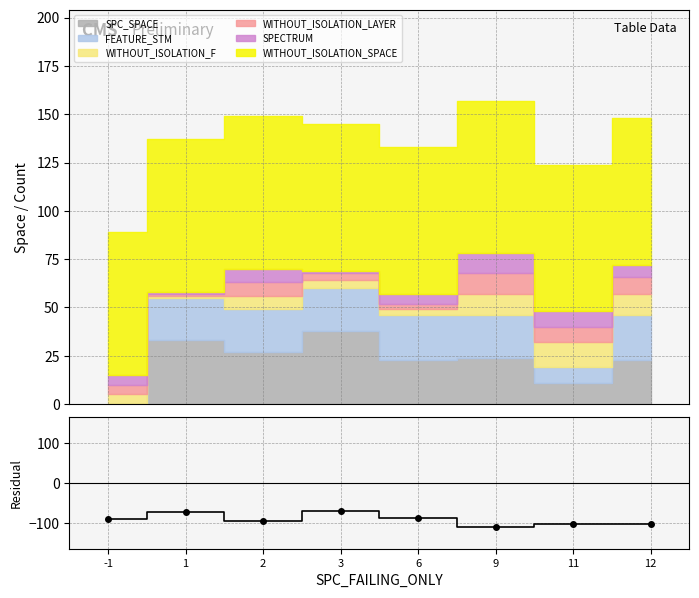

What is the change in value from 2 to 3?

+26